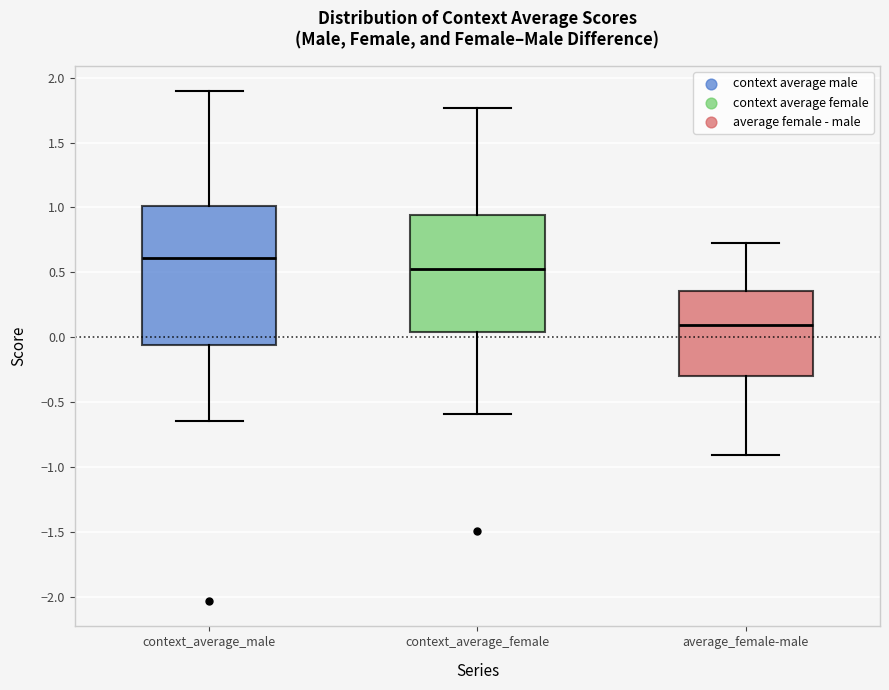

Where does the upper whisker of the box for context_average_male end on the y-axis? The values are not printed on the chart, so give them approximately, as read against the axis.

1.90